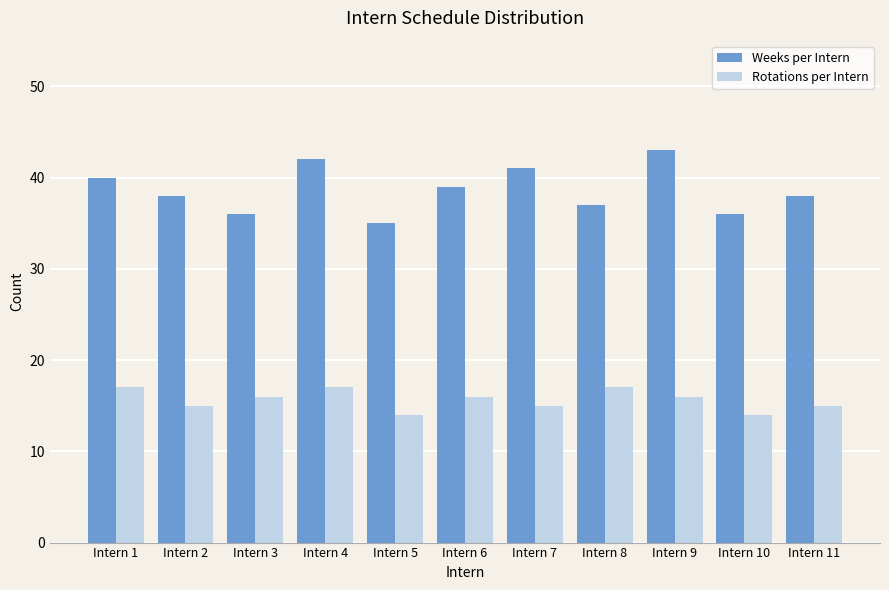

How many data points in Rotations per Intern are less than 16?

5